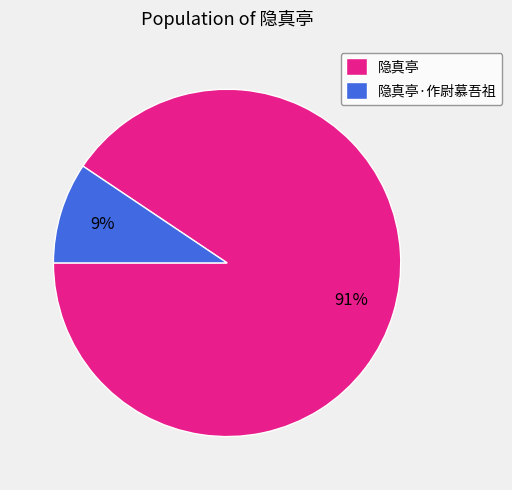

To the nearest percent, what is the combined percentage of 隐真亭·作尉慕吾祖 and 隐真亭?

100%